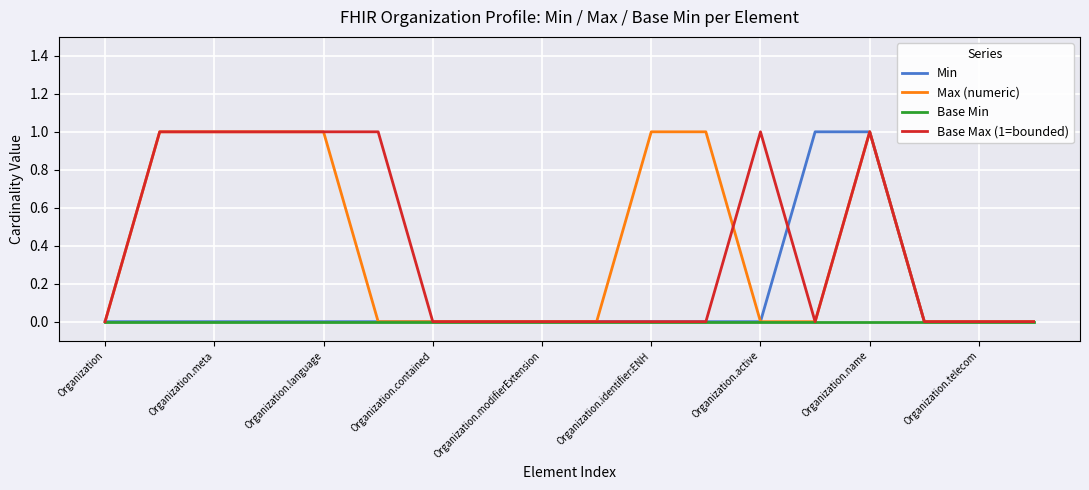

Reading left to right, transcribe all the data shown in this chart.

Min: 0	0	0	0	0	0	0	0	0	0	0	0	0	1	1	0	0	0
Max (numeric): 0	1	1	1	1	0	0	0	0	0	1	1	0	0	1	0	0	0
Base Min: 0	0	0	0	0	0	0	0	0	0	0	0	0	0	0	0	0	0
Base Max (1=bounded): 0	1	1	1	1	1	0	0	0	0	0	0	1	0	1	0	0	0